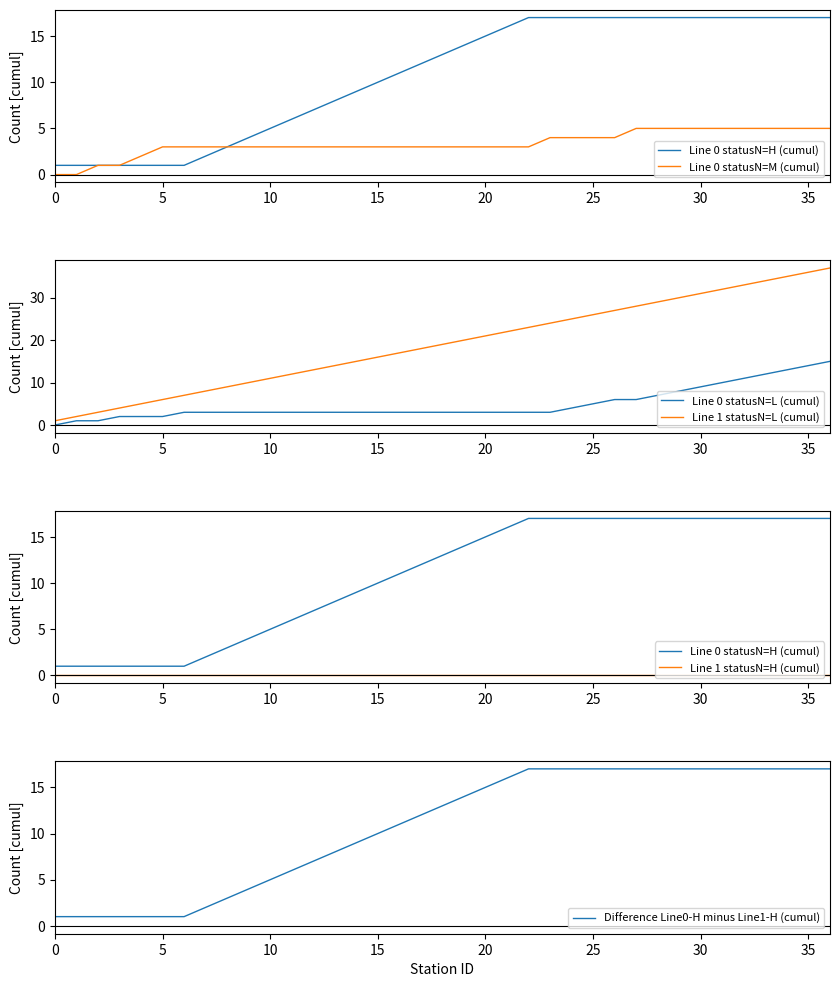

Does the chart have visible grid lines?

No